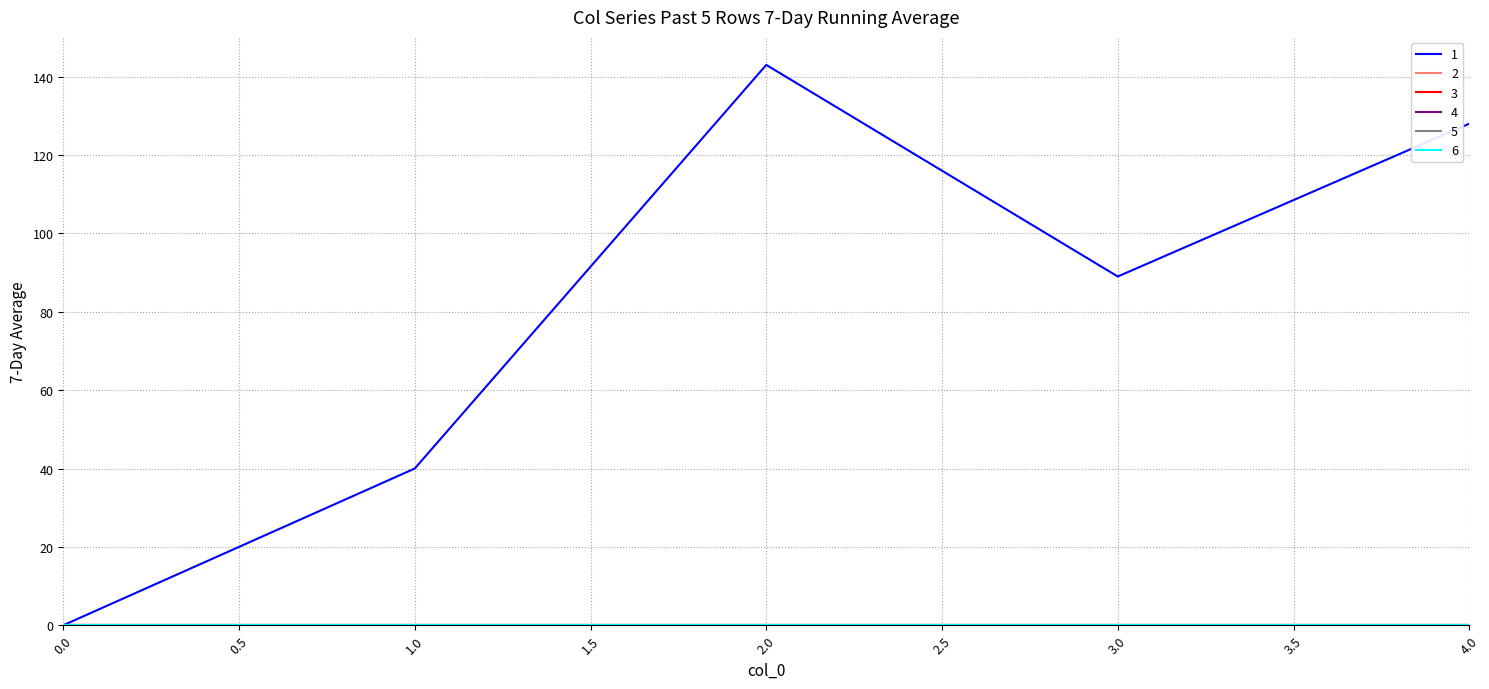

Does the chart display data point markers on the line(s)?

No